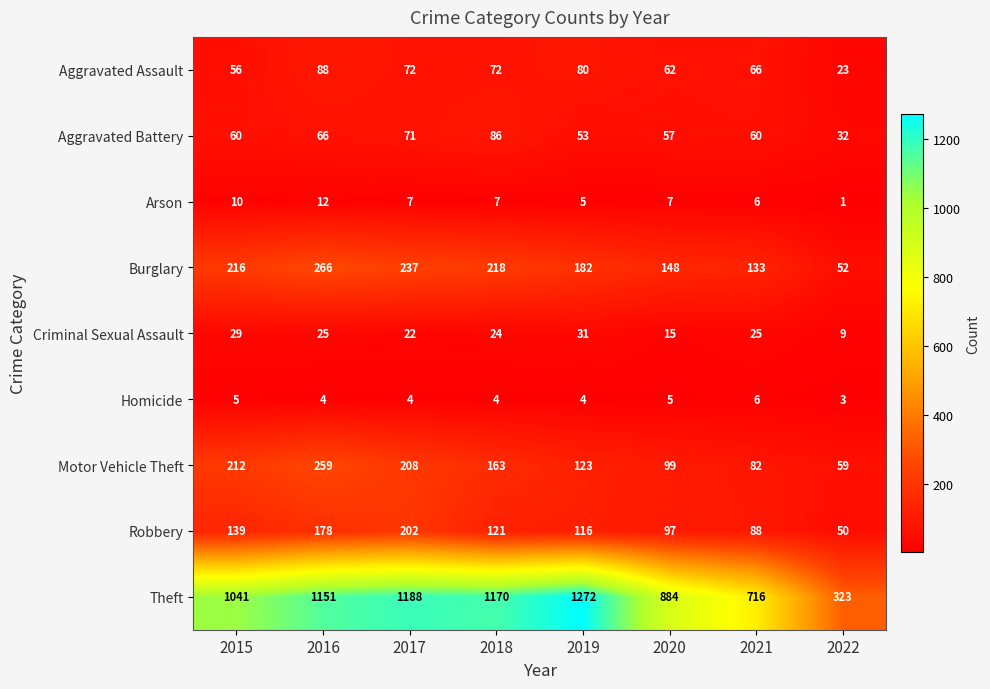

Which series has the largest total across all categories?

Theft